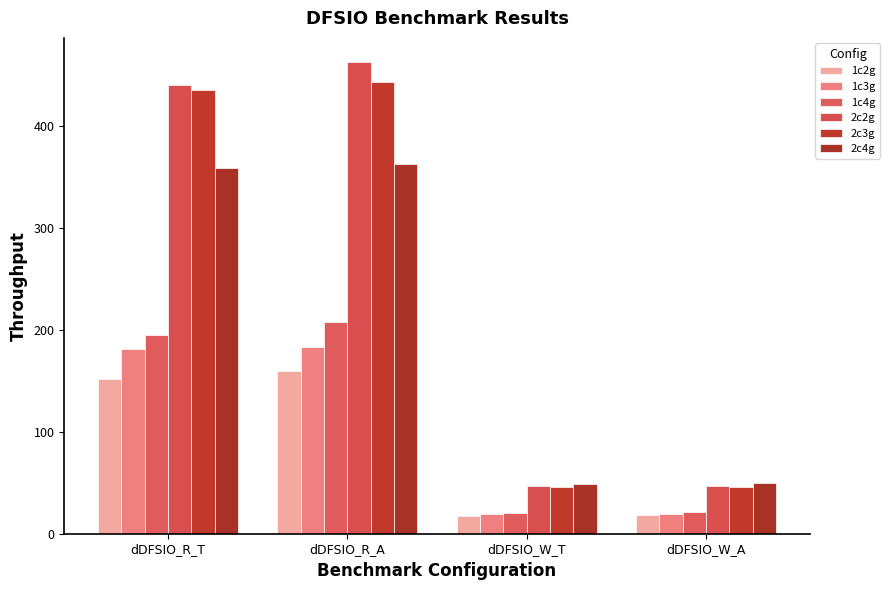

At which category is the sum across all series the highest?

dDFSIO_R_A